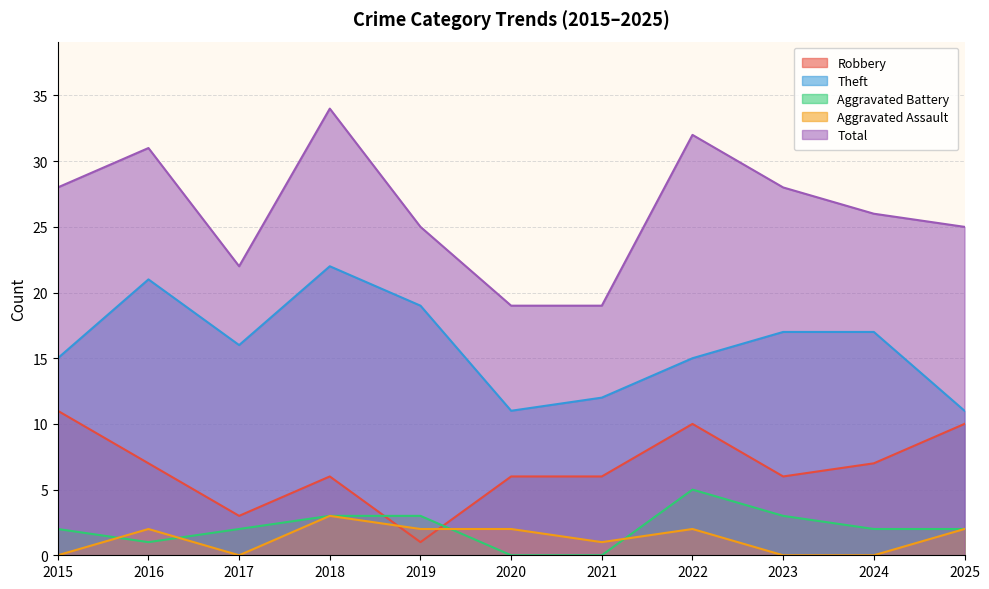

Which series has the widest spread of values?

Total